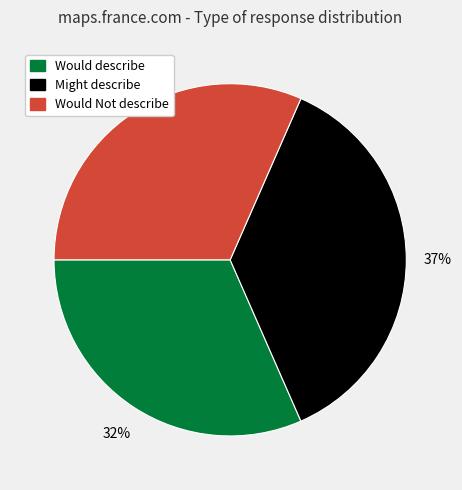

Count the number of slices in the pie.

3